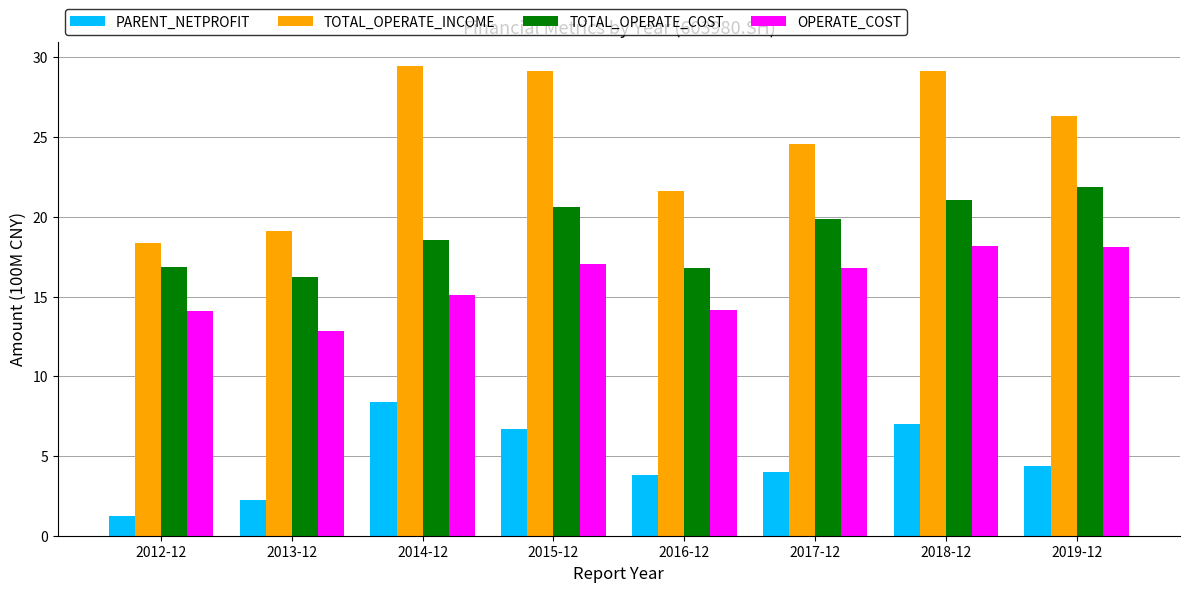

Rank the series at 2016-12 from highest to lowest value.

TOTAL_OPERATE_INCOME, TOTAL_OPERATE_COST, OPERATE_COST, PARENT_NETPROFIT